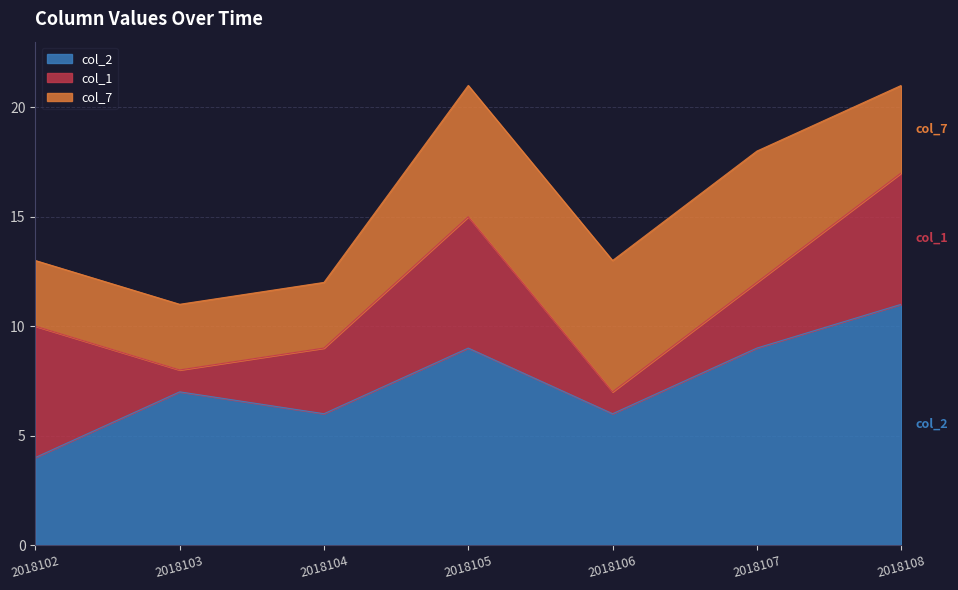

Does the chart display data point markers on the line(s)?

No